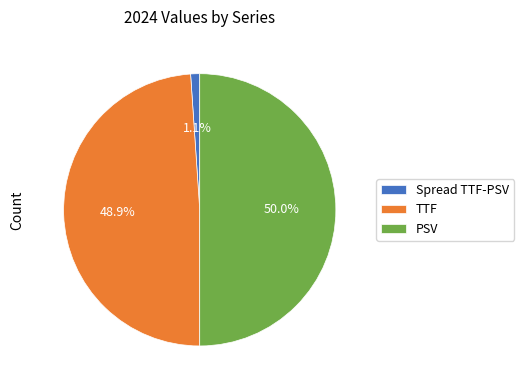

Combined, do PSV and TTF account for over 50%?

Yes